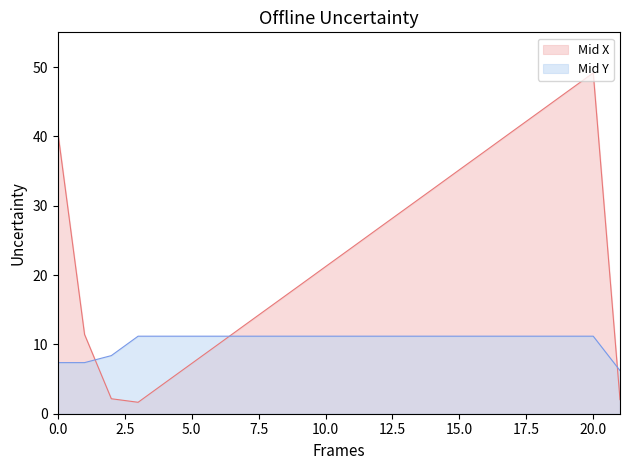

Reading left to right, what are all the values shown in this chart?

Mid X: 40.6	11.4	2.2	1.6	4.5	7.2	10.0	12.8	15.6	18.4	21.2	24.0	26.8	29.6	32.4	35.2	38.0	40.8	43.6	46.4	49.1	2.0
Mid Y: 7.4	7.4	8.4	11.2	11.2	11.2	11.2	11.2	11.2	11.2	11.2	11.2	11.2	11.2	11.2	11.2	11.2	11.2	11.2	11.2	11.2	6.2